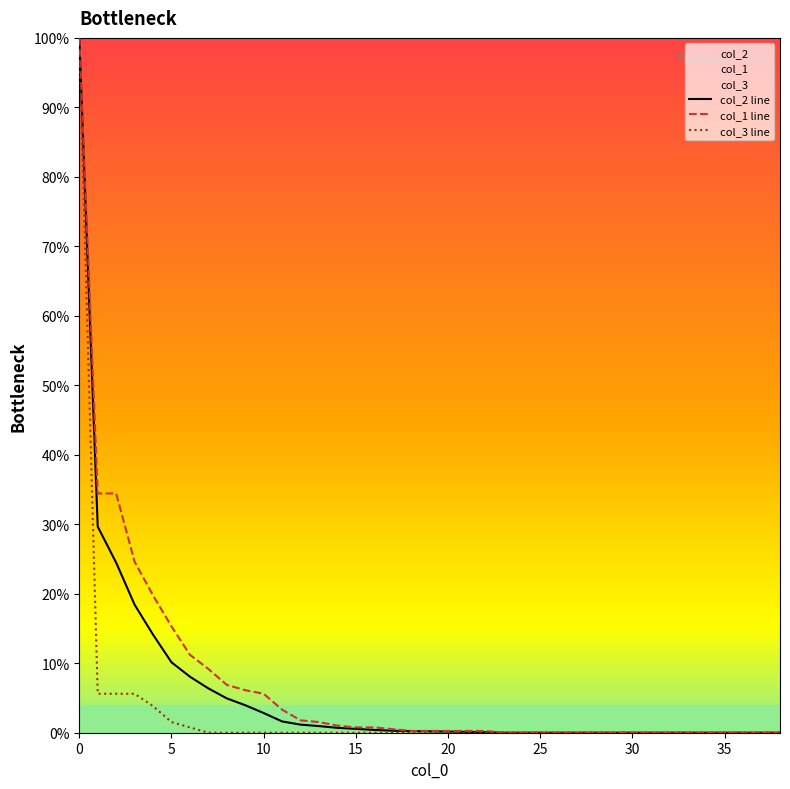

What is the maximum value for col_2 line?

100.0